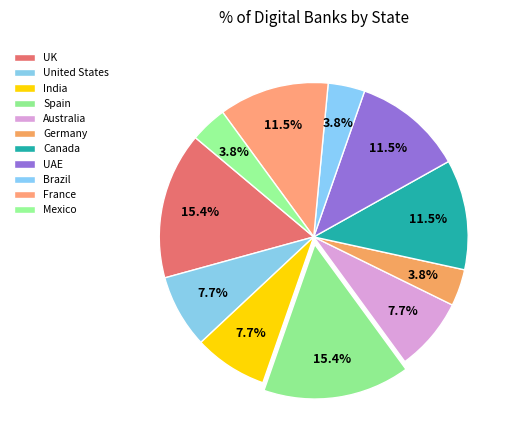

How many segments does this pie chart have?

11